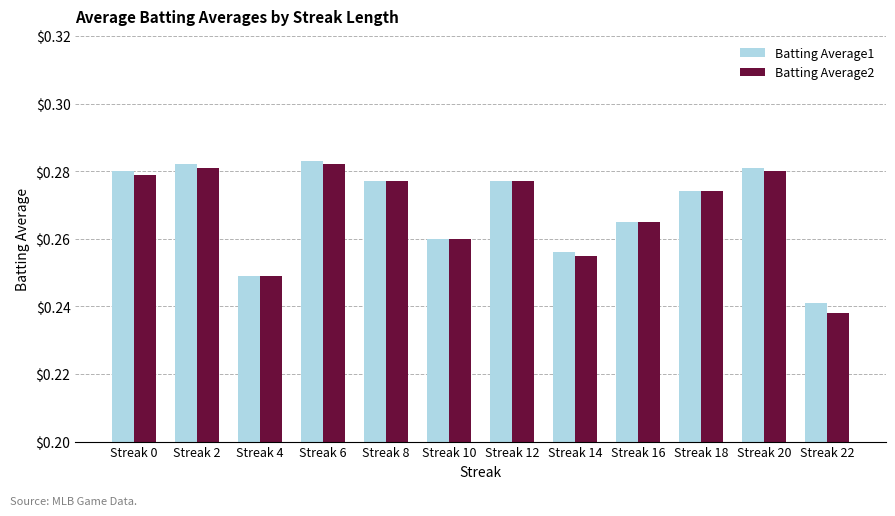

What is the sum of the Batting Average1 values at Streak 10 and Streak 2?

0.5